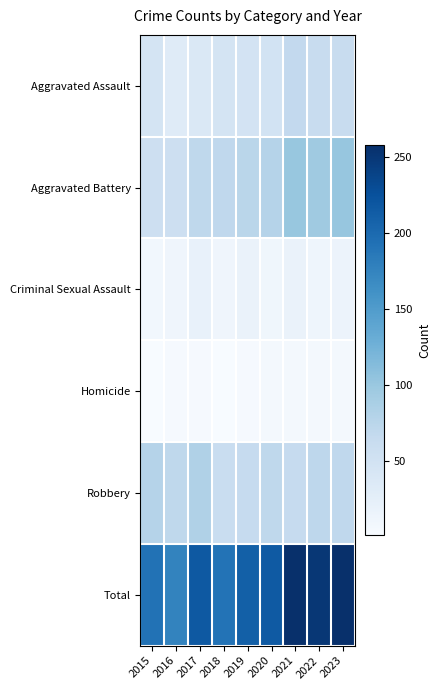

List the series in order of their peak value, highest first.

Total, Aggravated Battery, Robbery, Aggravated Assault, Criminal Sexual Assault, Homicide